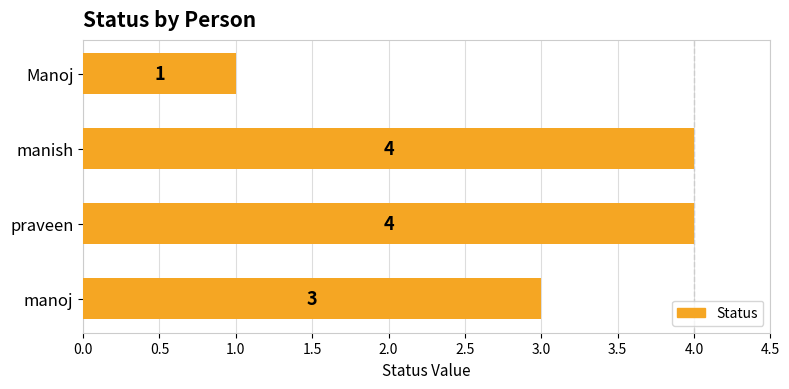

What is the label of the 1st bar from the bottom?

manoj